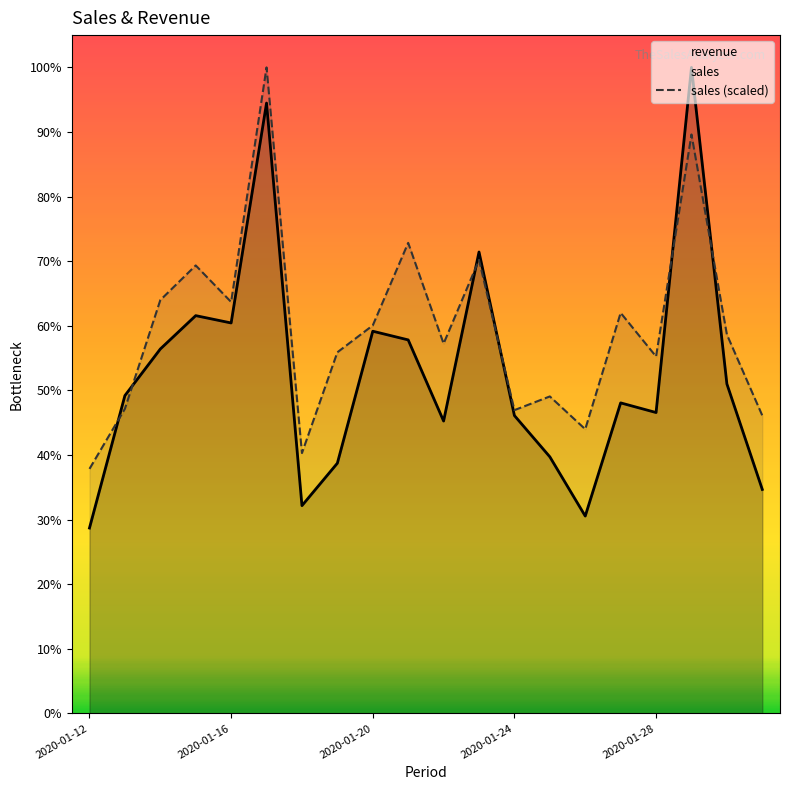

How many intersections are there between revenue and sales (scaled)?

6